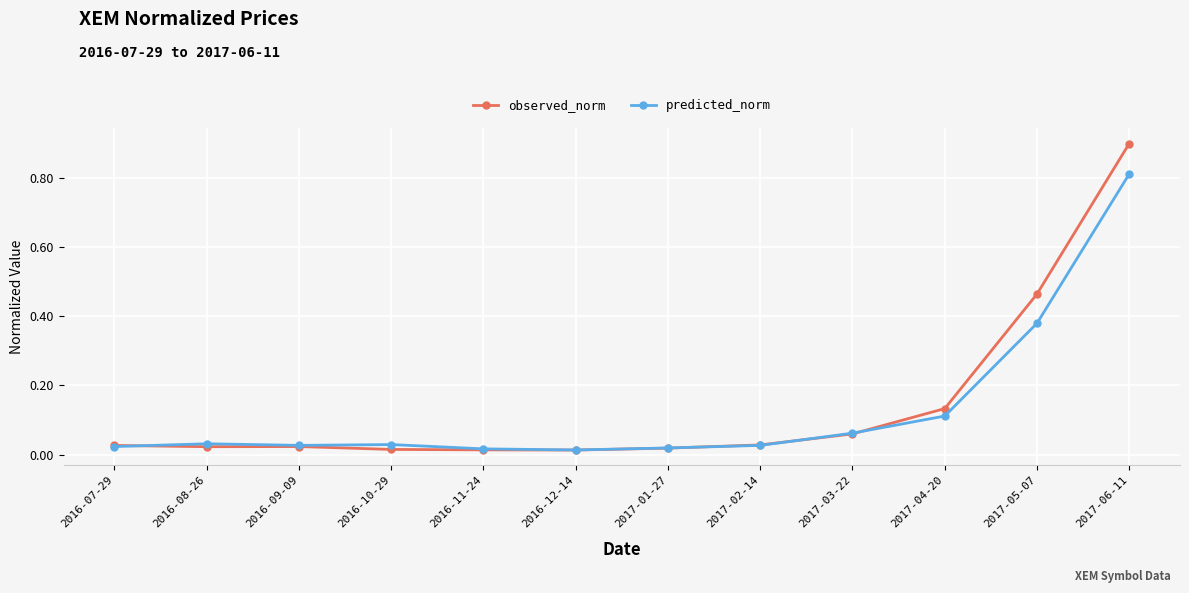

What is the sum of all observed_norm values?

1.7